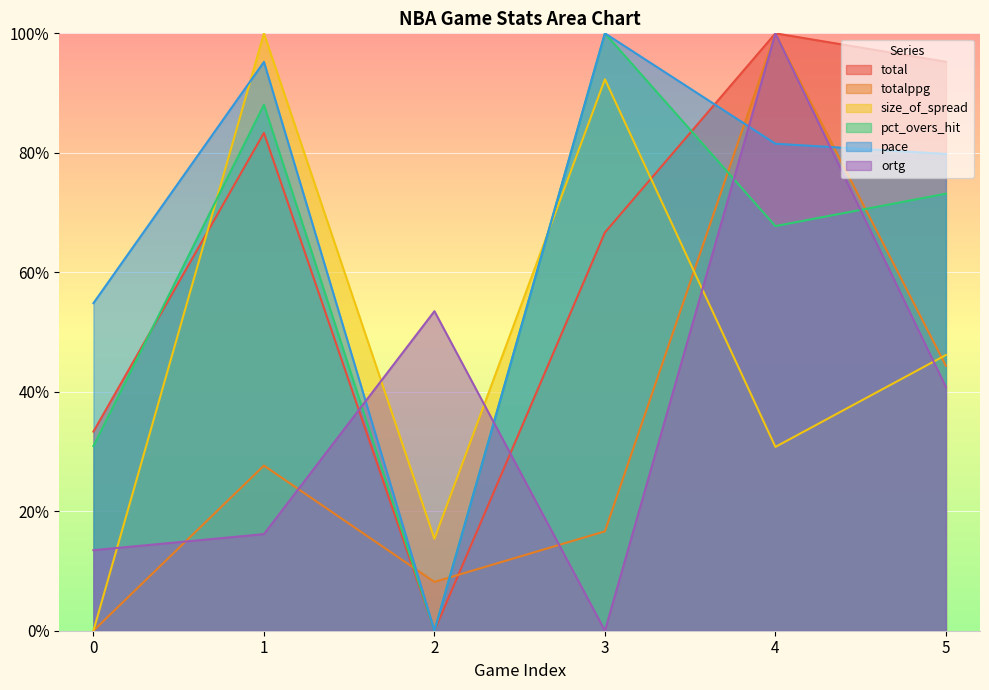

What is the value of the size_of_spread point at the 5th from the left?

30.8